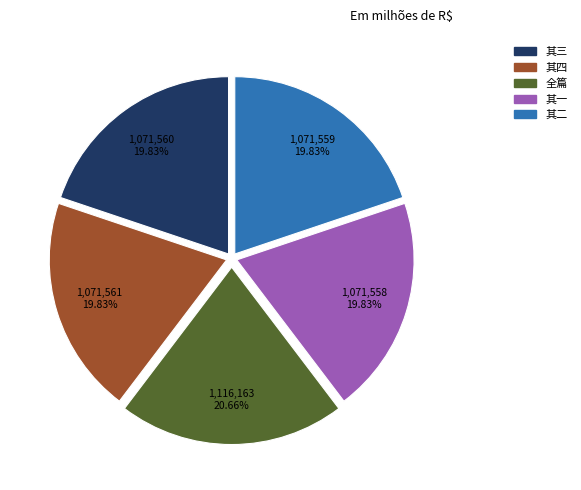

How many segments does this pie chart have?

5